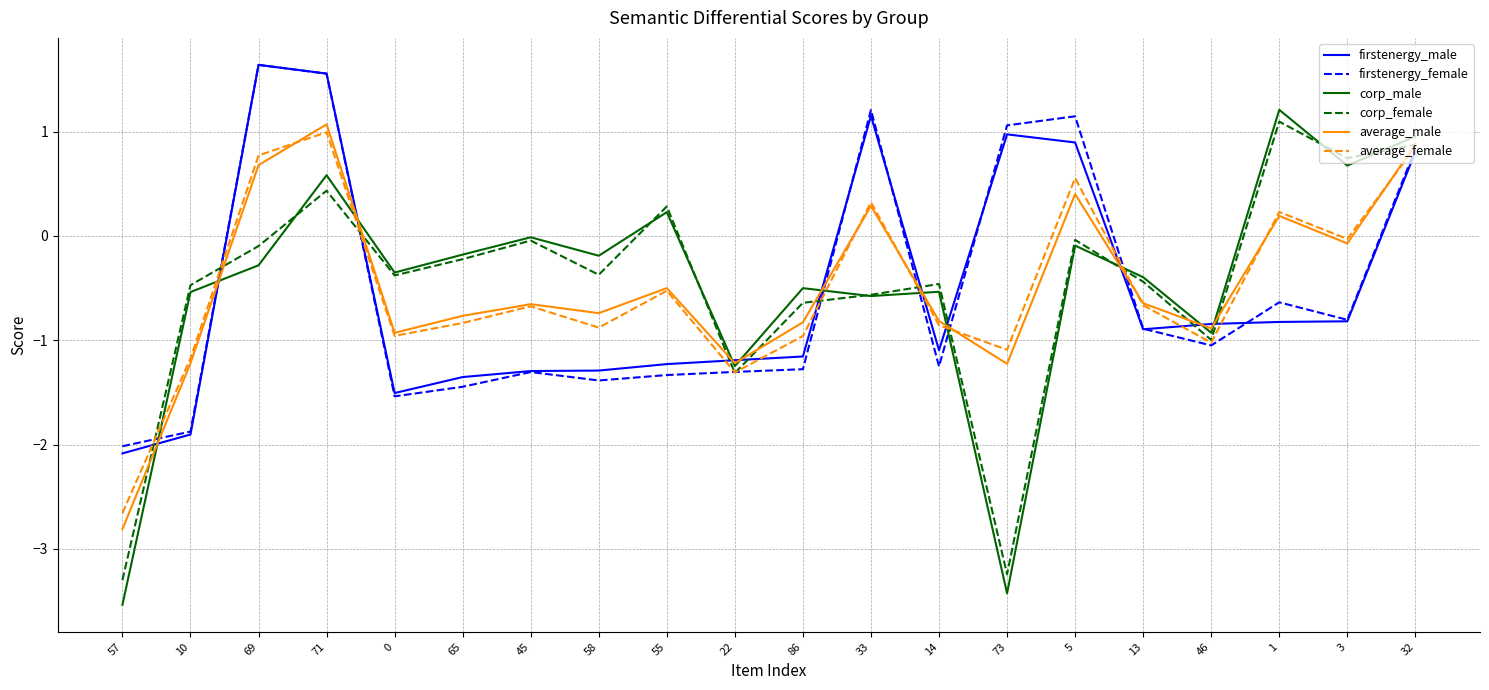

What are all the series names shown in the legend?

firstenergy_male, firstenergy_female, corp_male, corp_female, average_male, average_female